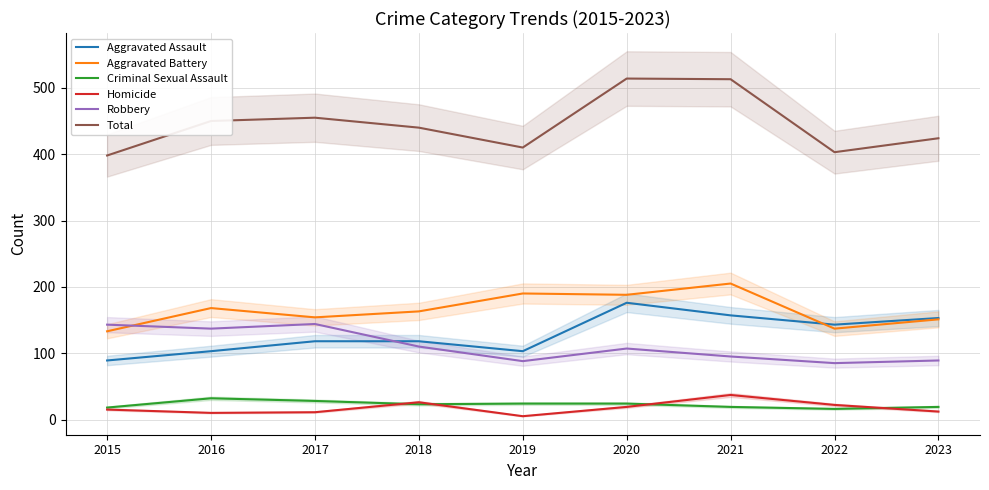

At which label does Total reach its peak?

2020